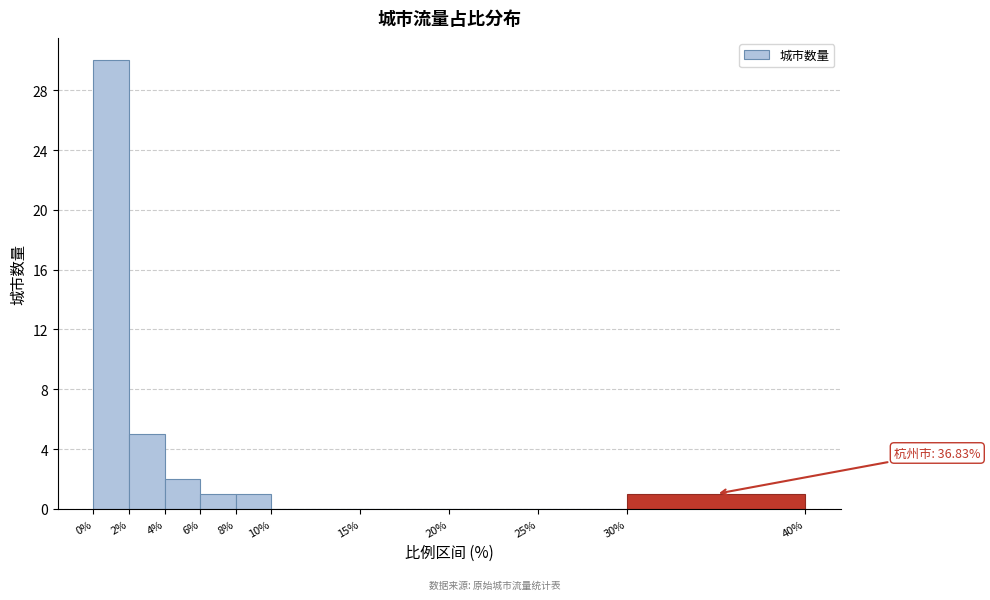

Over which range of the x-axis is the bar tallest?

0% to 2%